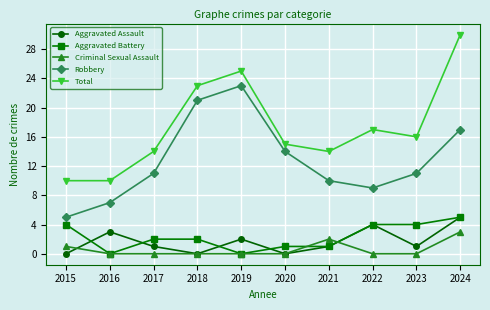

Is the value of Aggravated Assault at 2020 greater than the value of Robbery at 2021?

No